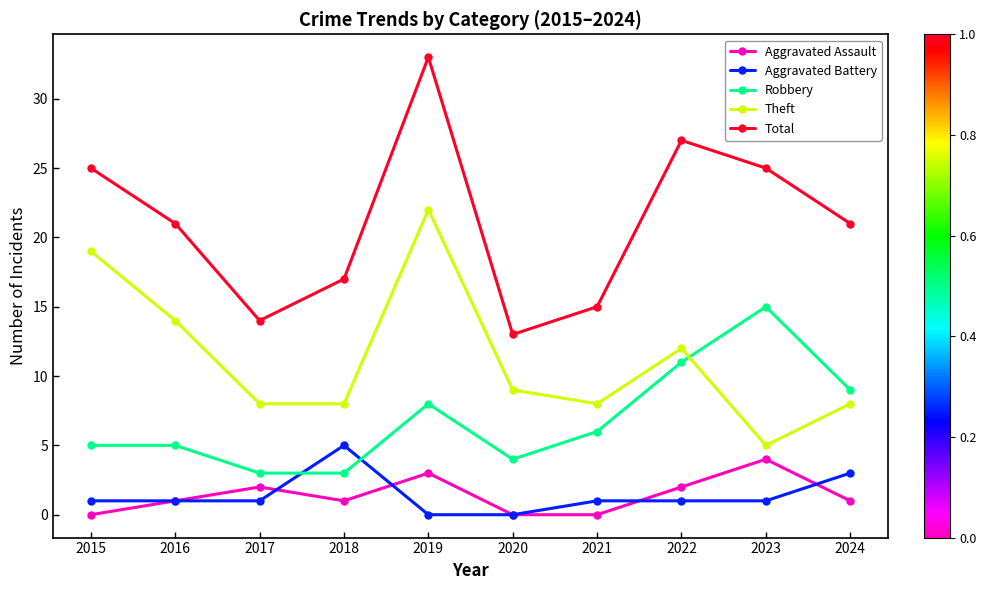

True or false: Theft has more than 2 interior local peaks.

False